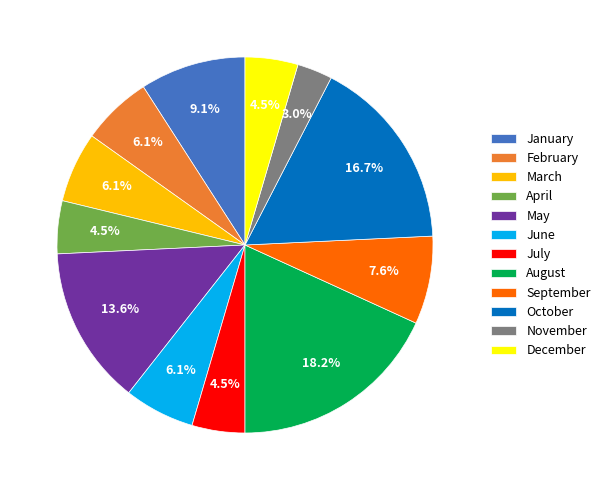

What is the largest slice in the pie chart?

August